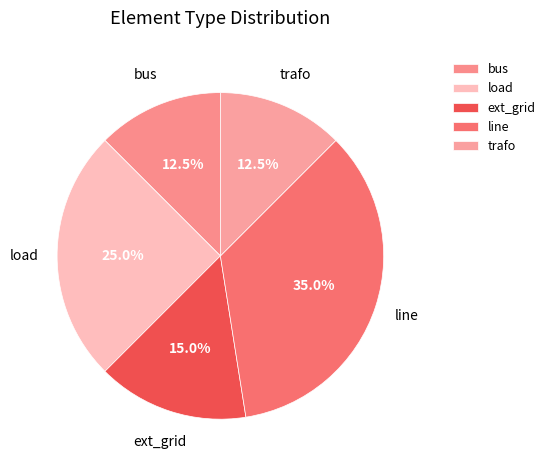

To the nearest percent, what is the difference between the load and bus slice percentages?

12%